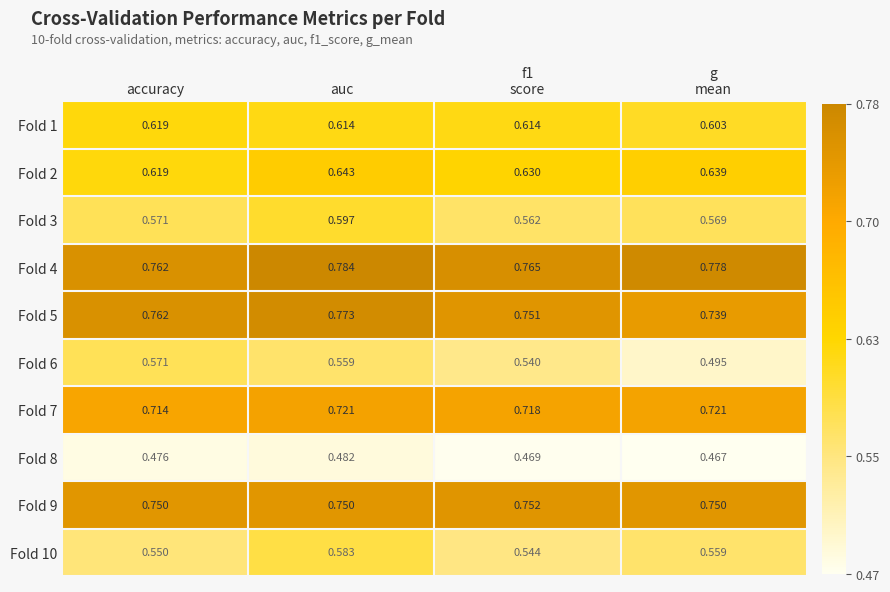

At which label is Fold 7 closest to 0?

accuracy